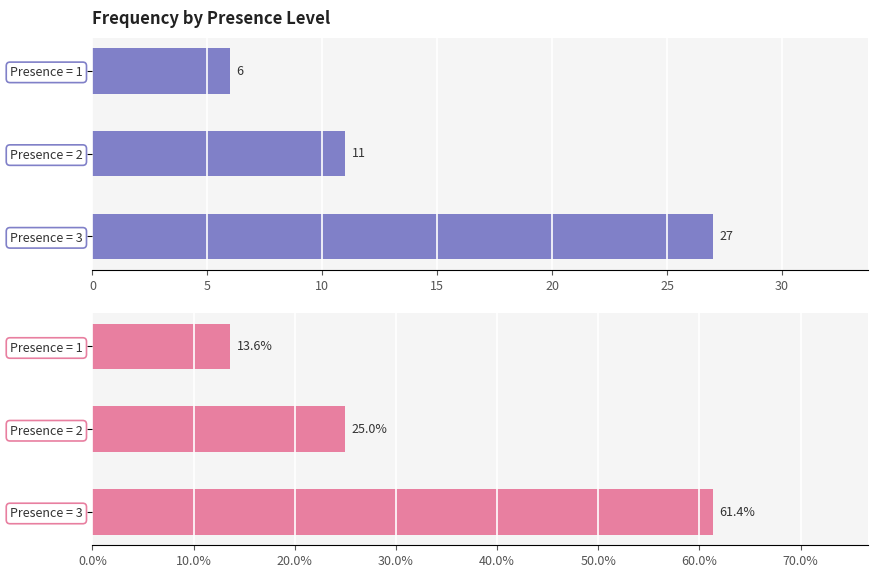

What is the difference between the second highest and minimum values in the Frequency series?

5.0